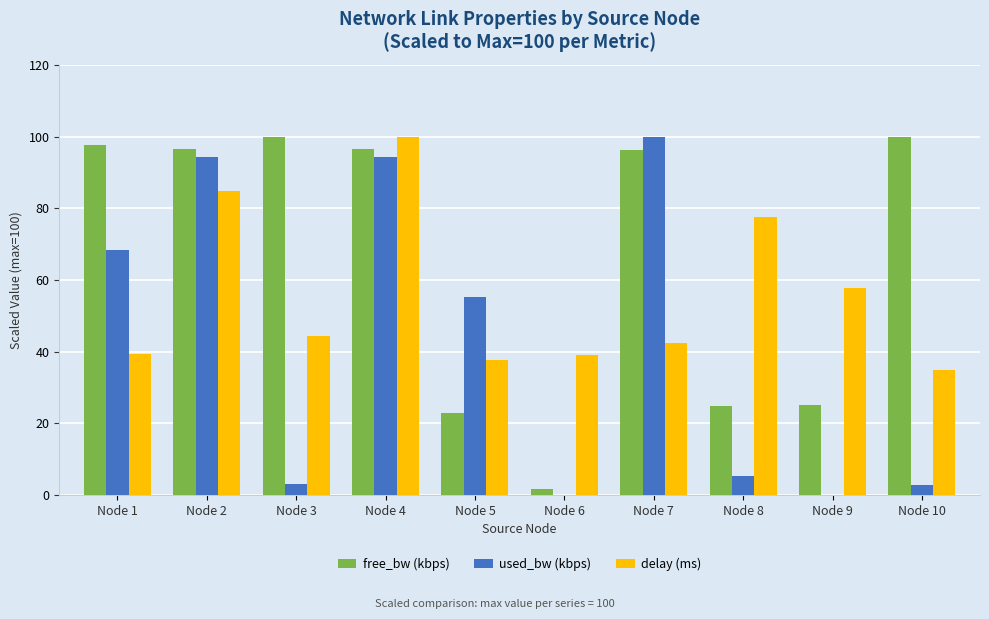

At which label is used_bw (kbps) closest to 50?

Node 5